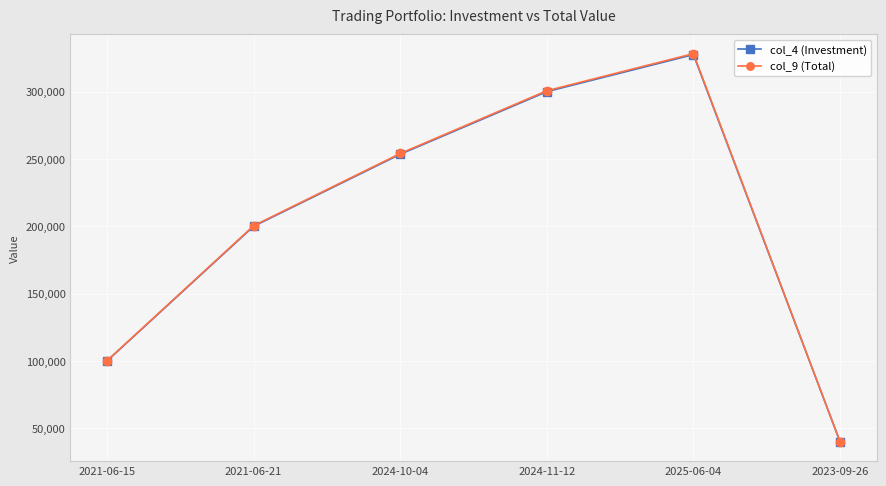

Reading right to left, what are all the values shown in this chart?

col_4 (Investment): 2023-09-26=40000.0	2025-06-04=327500.0	2024-11-12=300000.0	2024-10-04=253500.0	2021-06-21=200000.0	2021-06-15=100000.0
col_9 (Total): 2023-09-26=40088.6	2025-06-04=328225.4	2024-11-12=300664.5	2024-10-04=254061.5	2021-06-21=200443.0	2021-06-15=100221.5